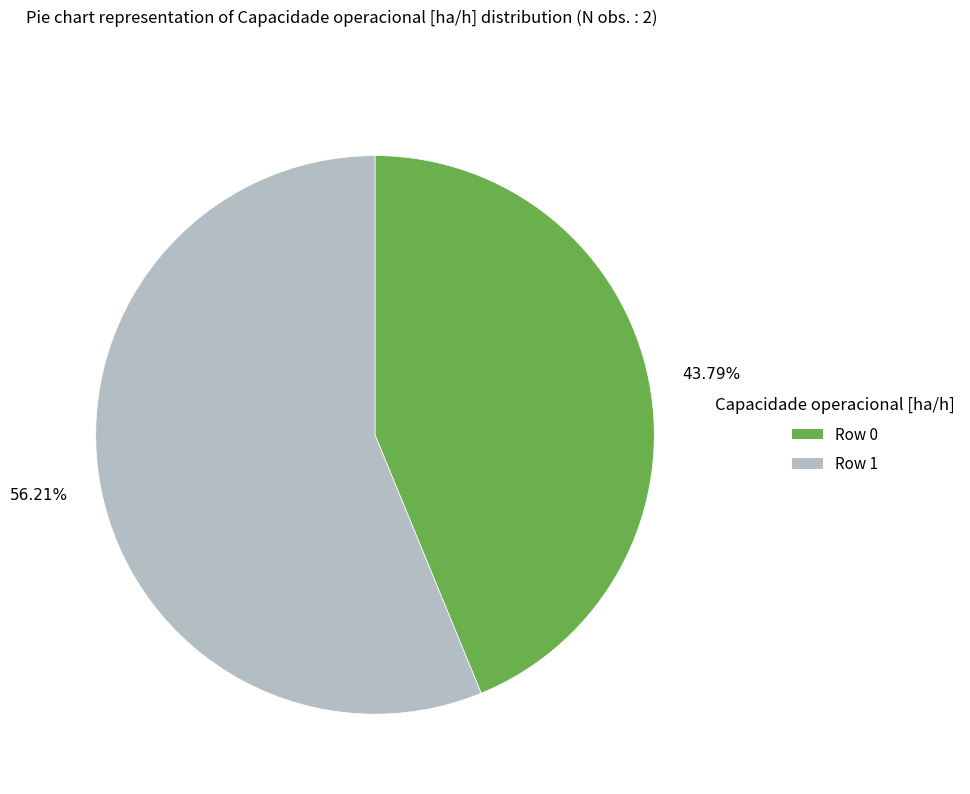

Between 56.21% and 43.79%, which is larger?

56.21%